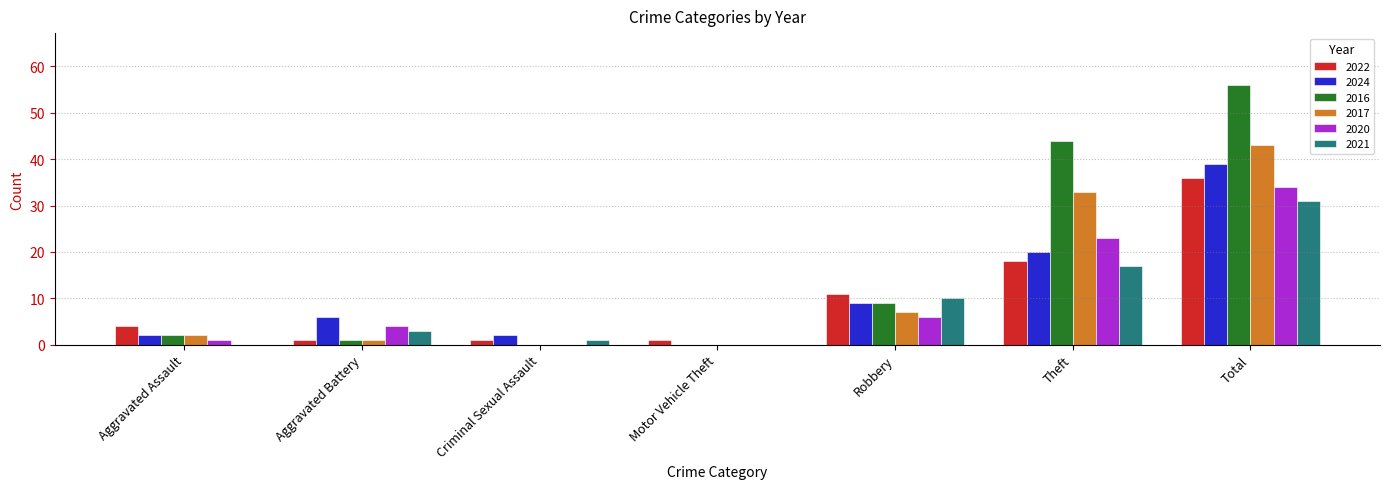

True or false: 2020 has a value of 6 at Robbery.

True